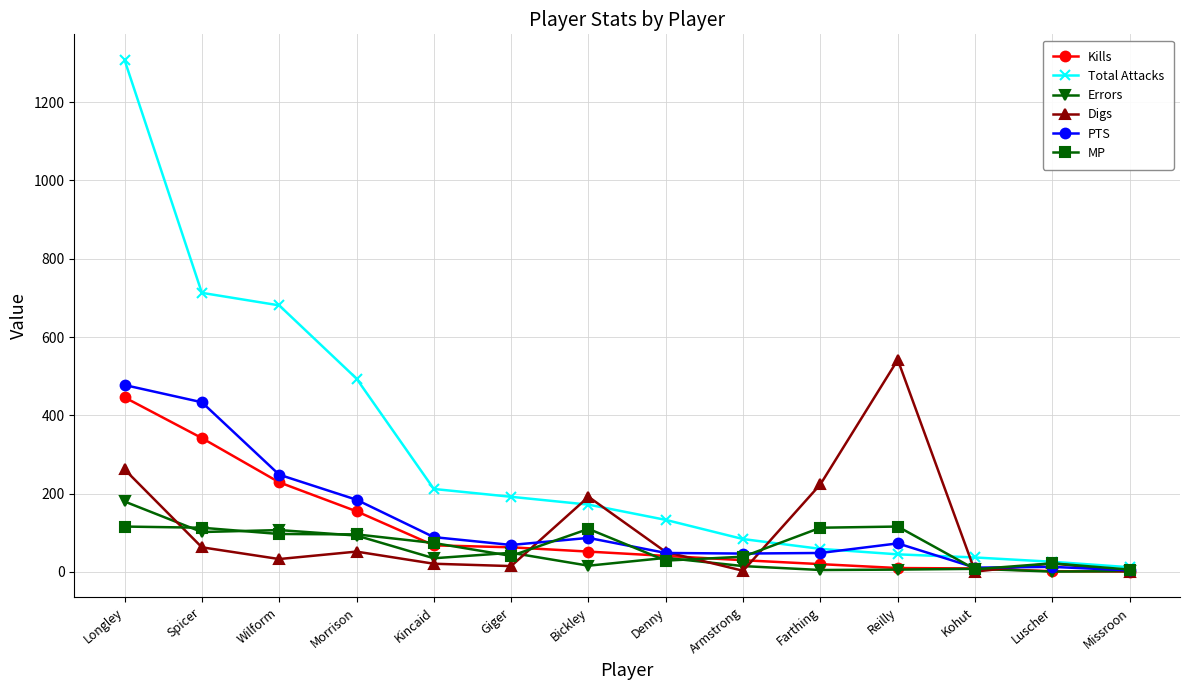

Where does the Digs series first go above 51?

Longley